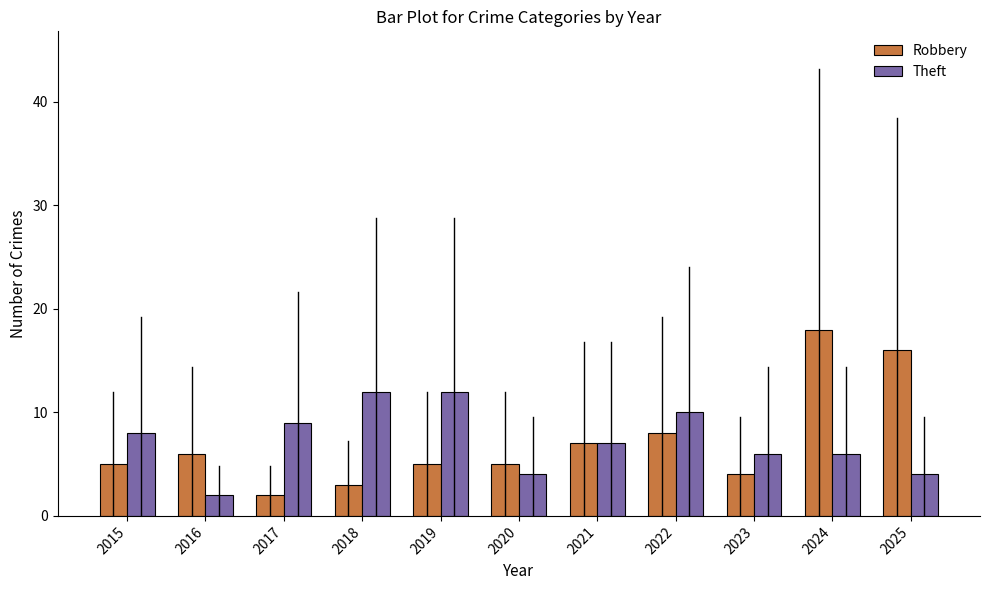

What is the maximum value for Robbery?

18